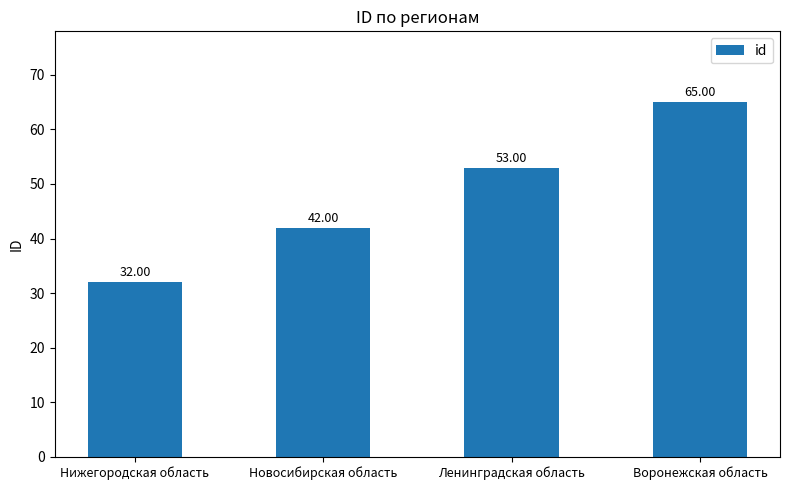

List the labels in order of value, smallest first.

Нижегородская область, Новосибирская область, Ленинградская область, Воронежская область